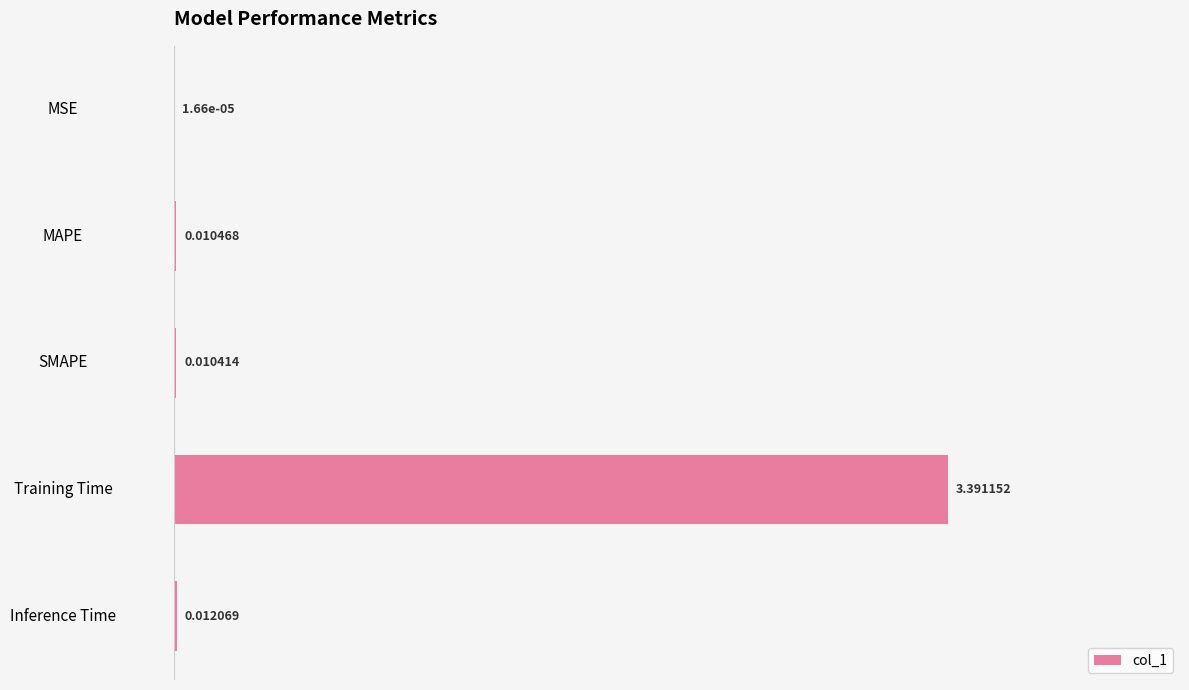

Are the bars horizontal?

Yes